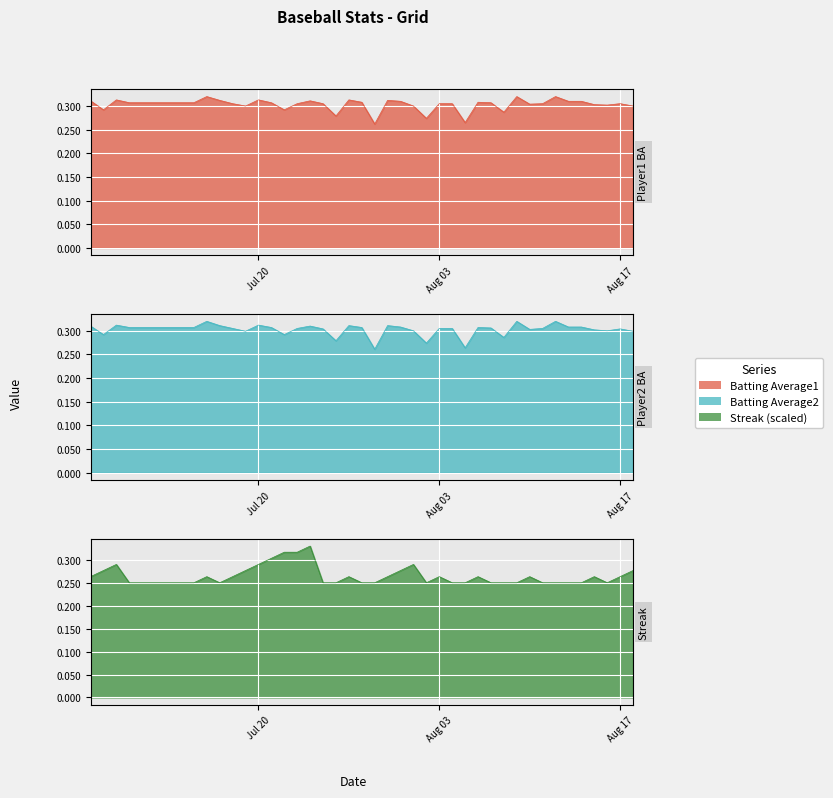

True or false: Batting Average2 and Streak intersect in this chart.

True